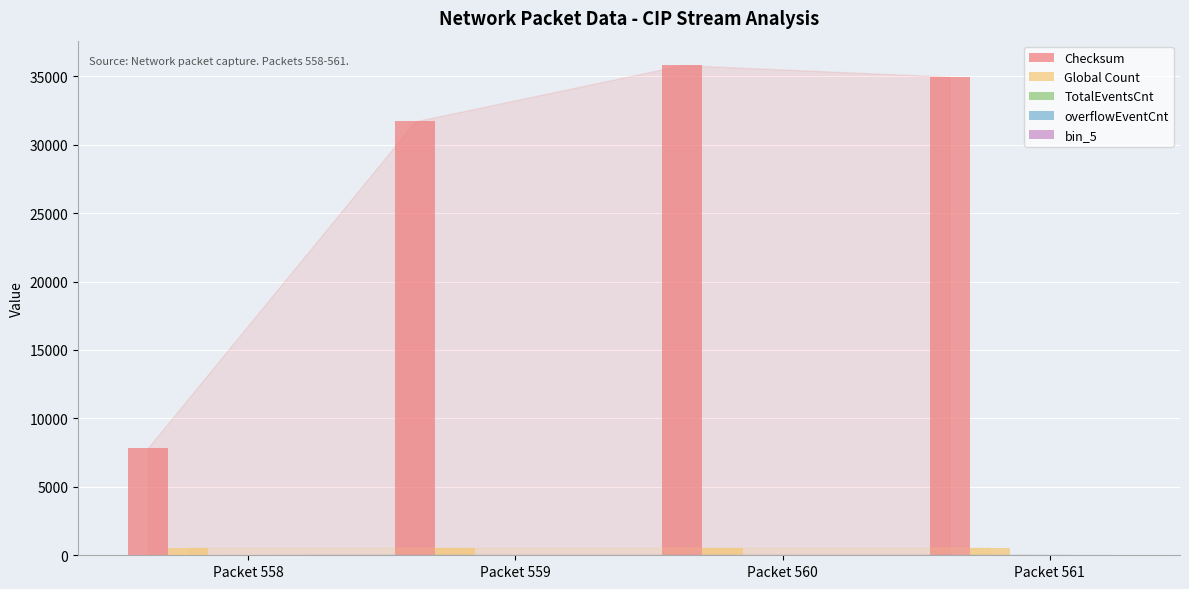

Is the value of Checksum at Packet 561 greater than the value of Global Count at Packet 561?

Yes